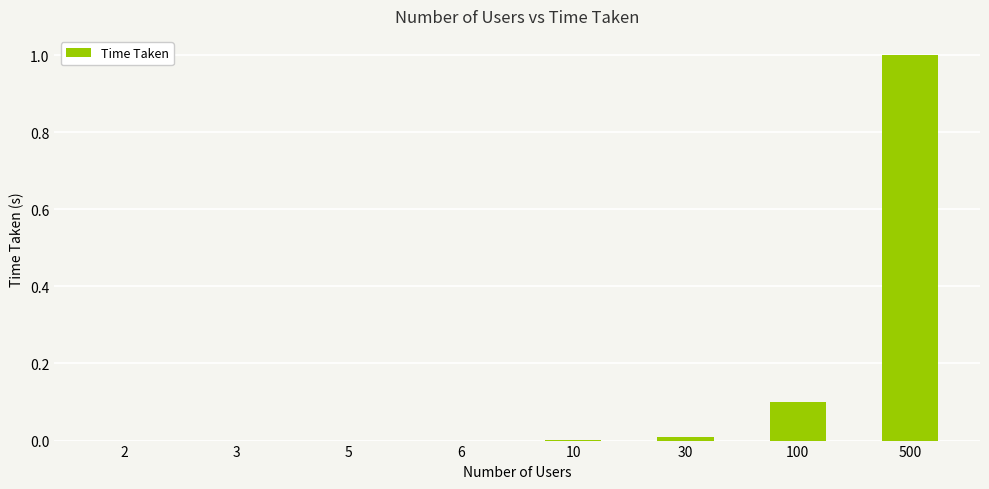

What is the sum of all values?

1.1